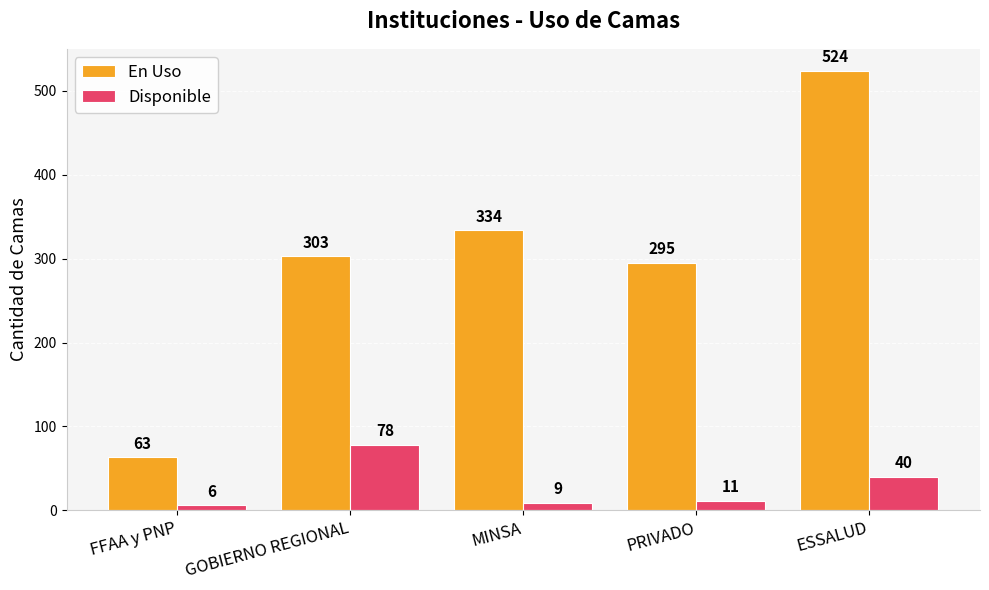

What is the difference between the second highest and second lowest values in the Disponible series?

31